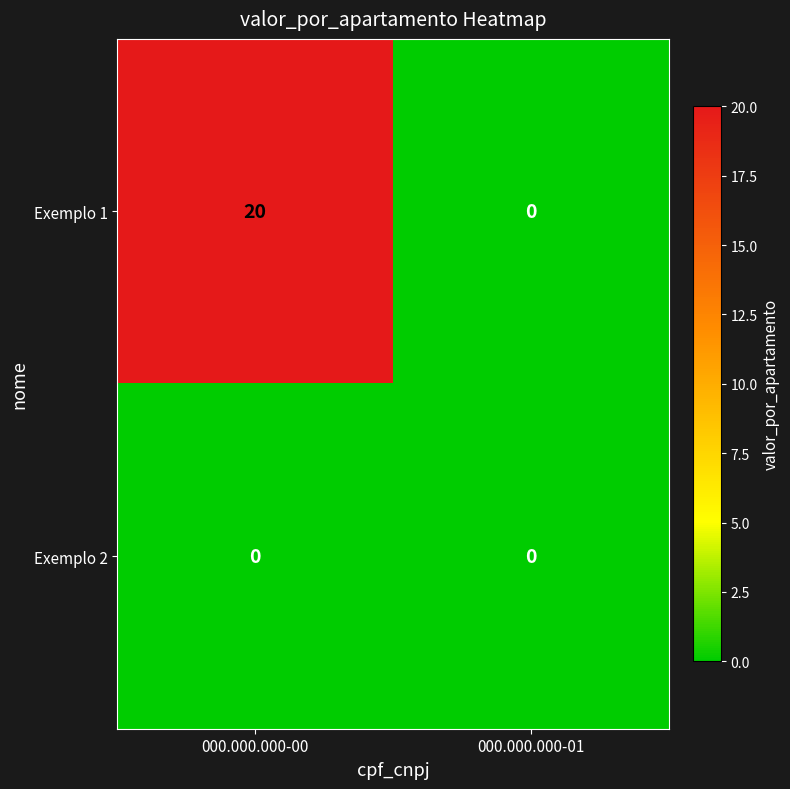

Rank the series by their average value, from highest to lowest.

Exemplo 1, Exemplo 2